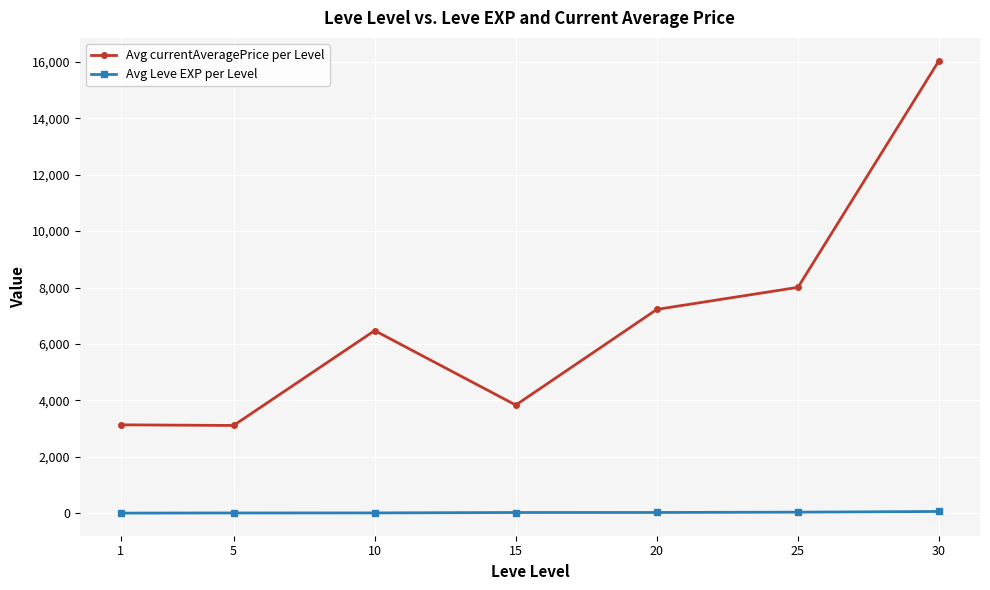

What is the difference between the second highest and minimum values in the Avg currentAveragePrice per Level series?

4897.8